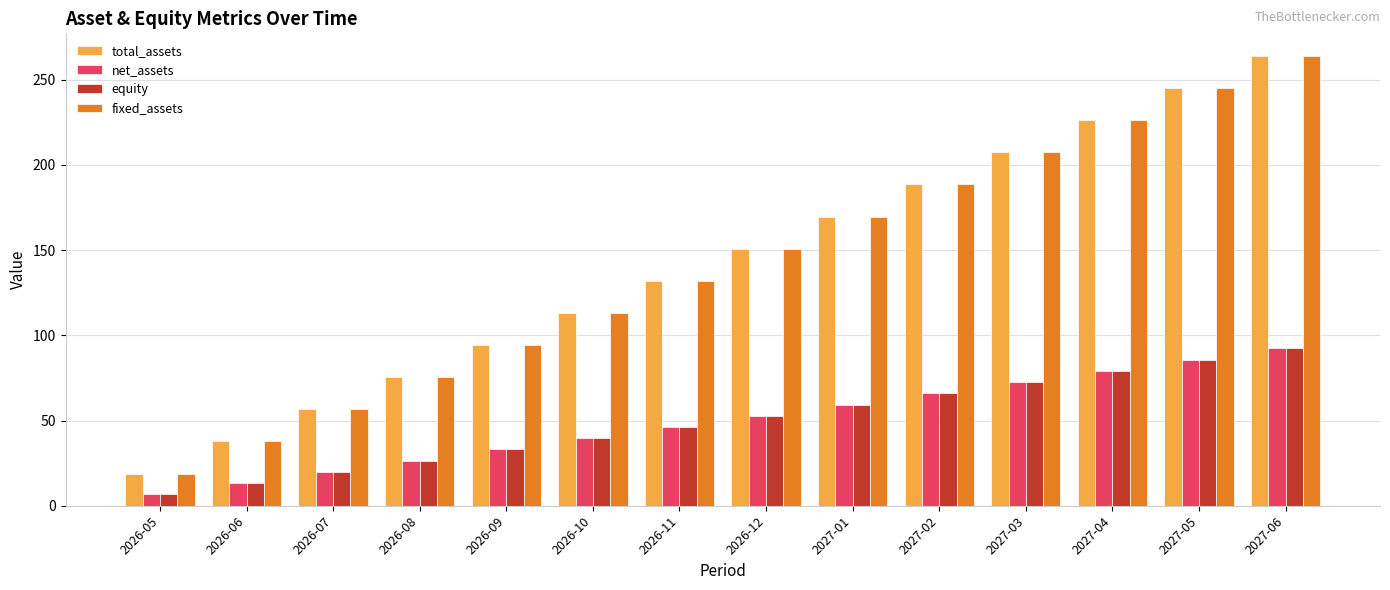

What is the sum of the net_assets values at 2027-05 and 2027-04?

165.0